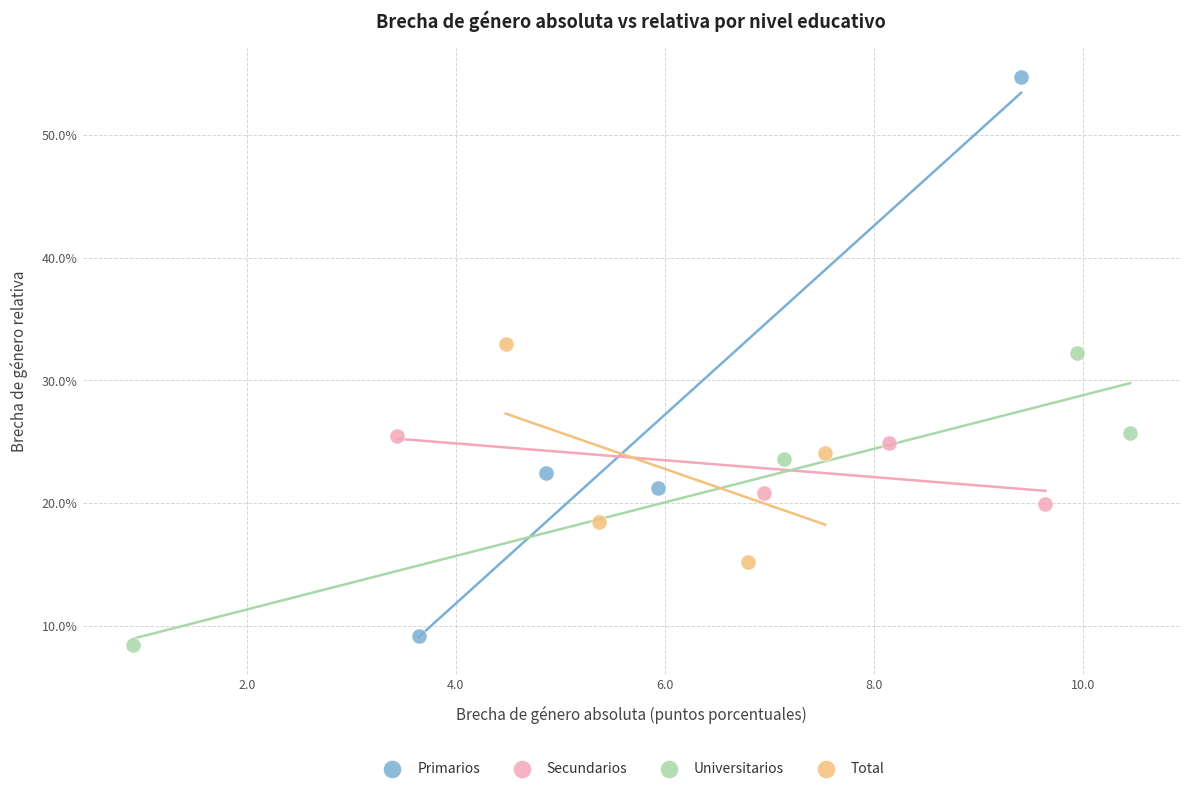

What are all the series names shown in the legend?

Primarios, Secundarios, Universitarios, Total